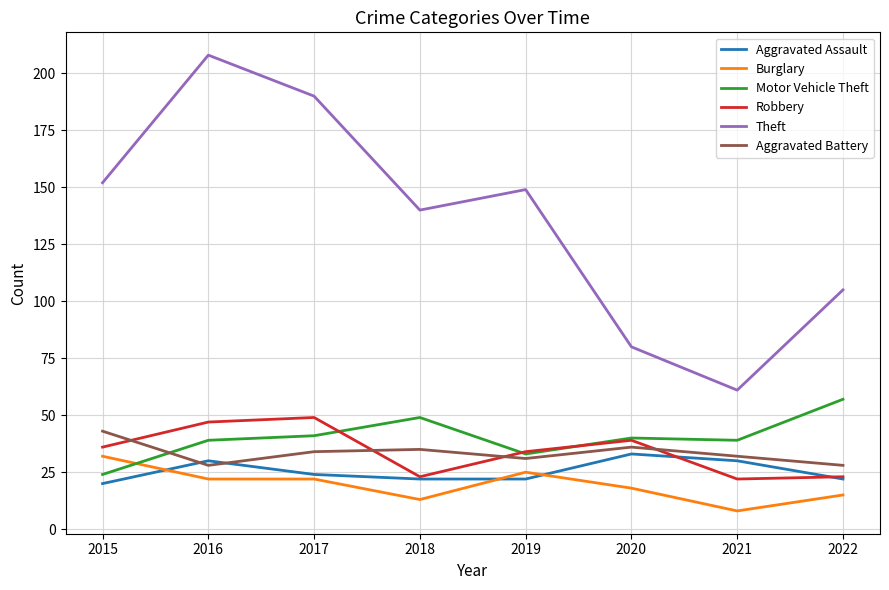

What are all the series names shown in the legend?

Aggravated Assault, Burglary, Motor Vehicle Theft, Robbery, Theft, Aggravated Battery